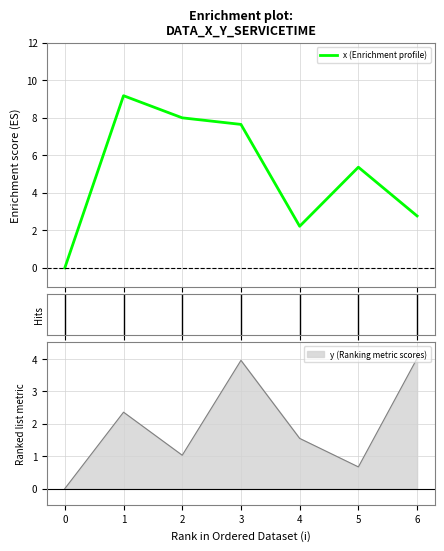

The value of x at 5 is 8.3. True or false?

False